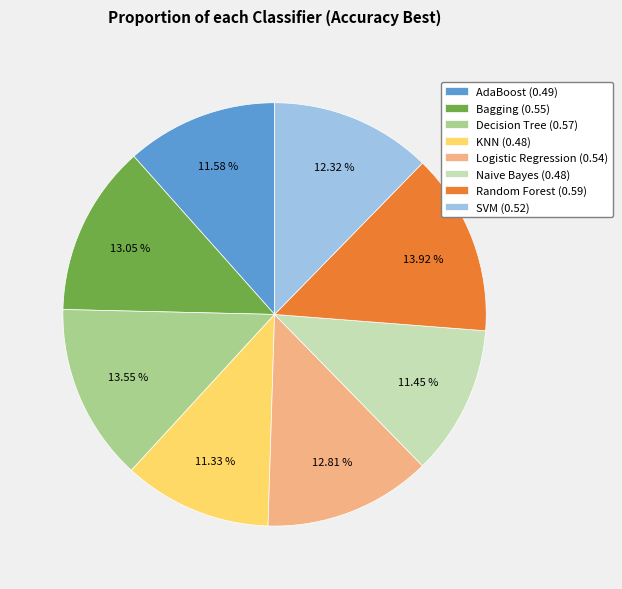

Combined, do Logistic Regression (0.54) and Naive Bayes (0.48) account for over 50%?

No